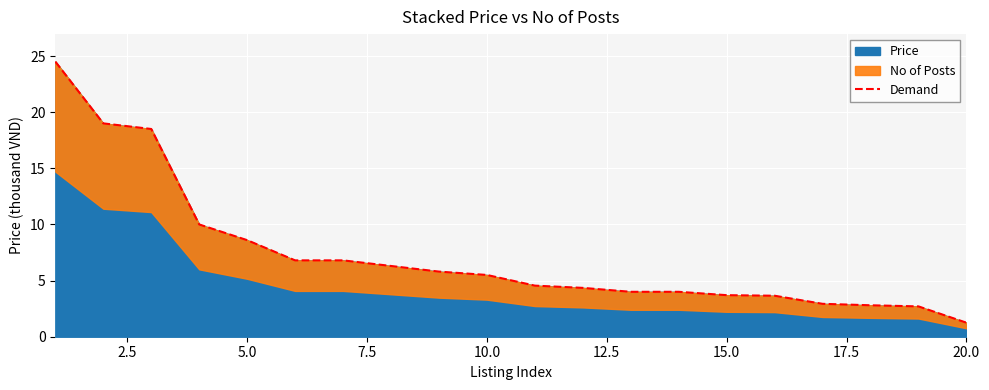

What is the value of the 6th point from the left?

6.8